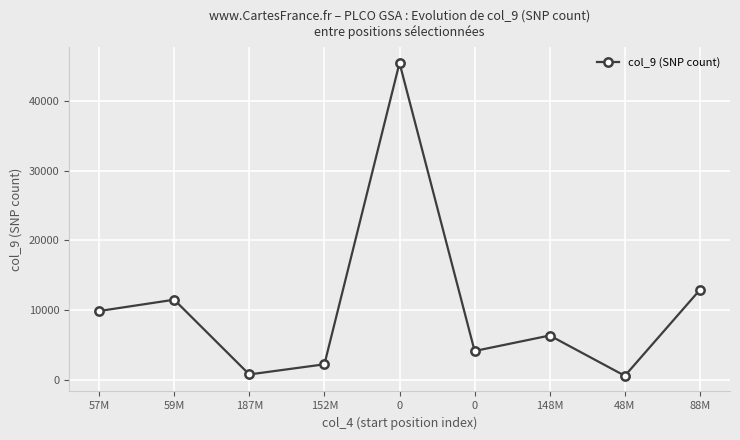

How many series are shown in this chart?

1